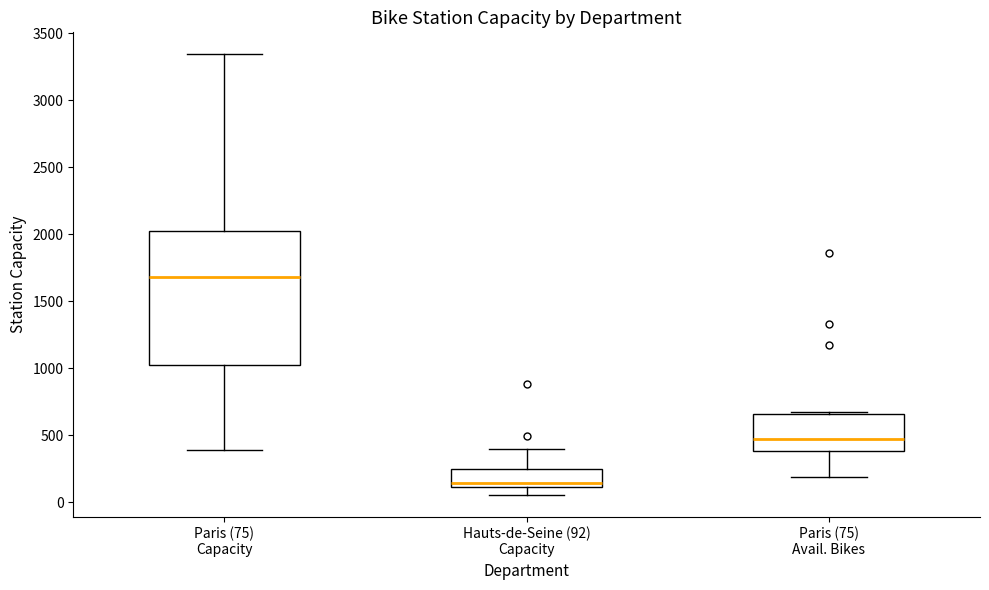

Reading left to right, read every box against the y-axis: the position of its median line, the range the box covers, and the ends of its whiskers. The values are not printed on the chart, so give them approximately, as read against the axis.

Paris (75) Capacity: median 1700, box 1050 to 2000, whiskers 400 to 3350
Hauts-de-Seine (92) Capacity: median 150, box 100 to 250, whiskers 50 to 400
Paris (75) Avail. Bikes: median 450, box 400 to 650, whiskers 200 to 650